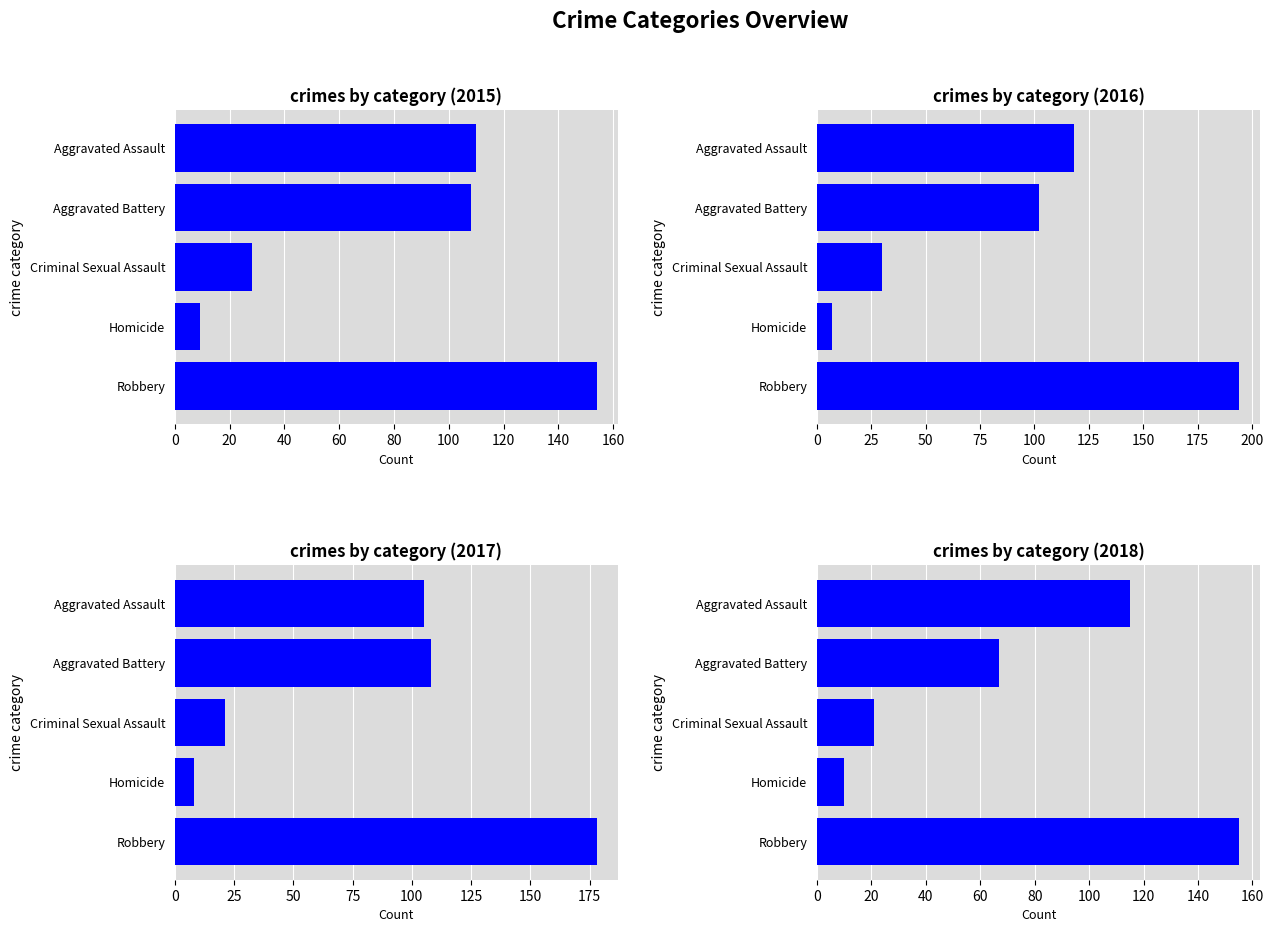

How many groups of bars are there?

5